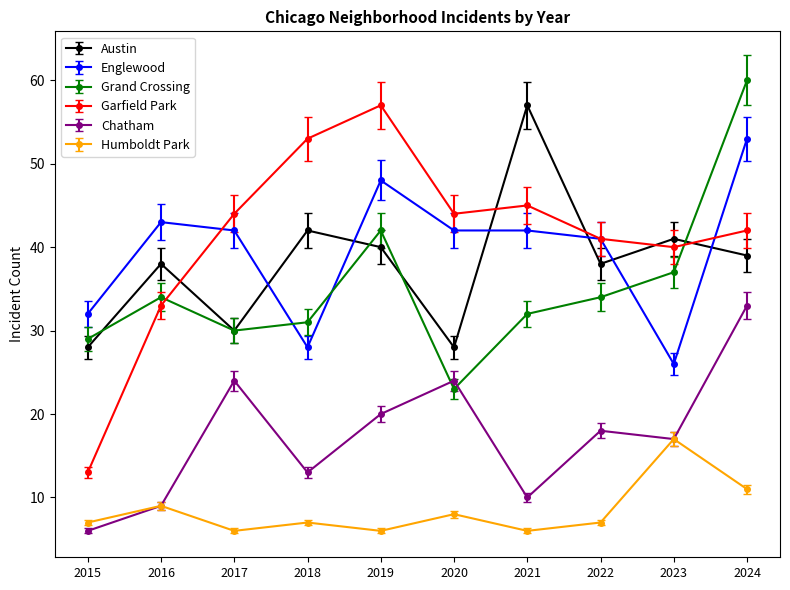

At 2021, list the series in order from largest to smallest.

Austin, Garfield Park, Englewood, Grand Crossing, Chatham, Humboldt Park